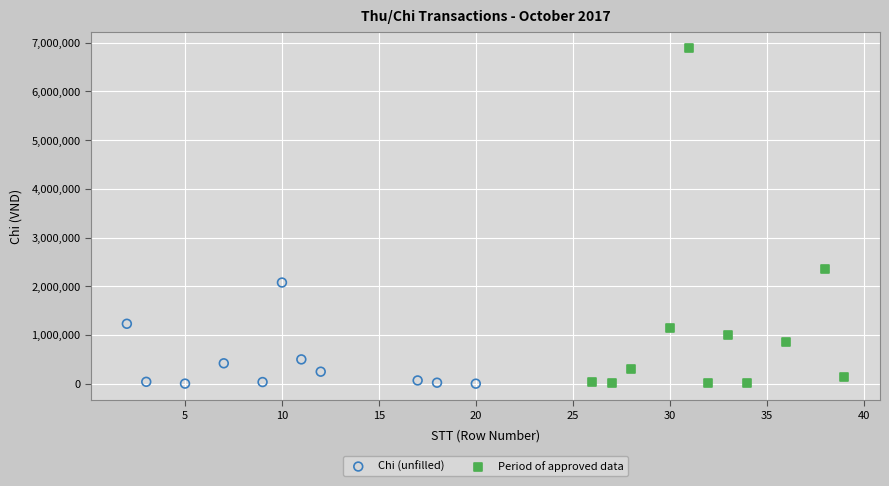

Which series reaches the maximum Y coordinate?

Period of approved data